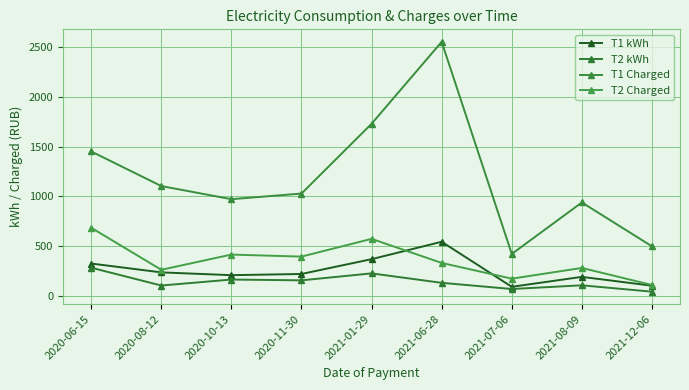

What is the label of the 8th point from the left?

2021-08-09